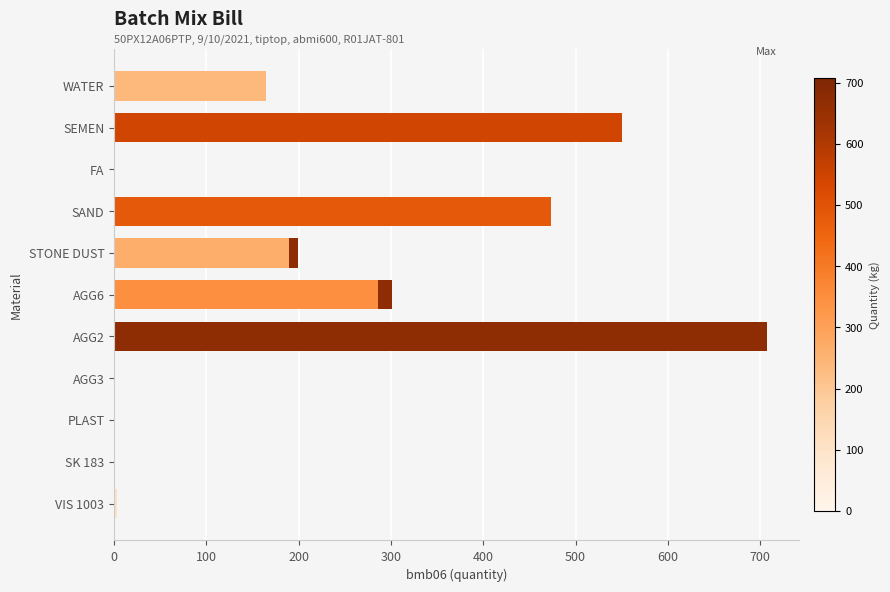

Are the bars grouped side by side (vs. stacked)?

No